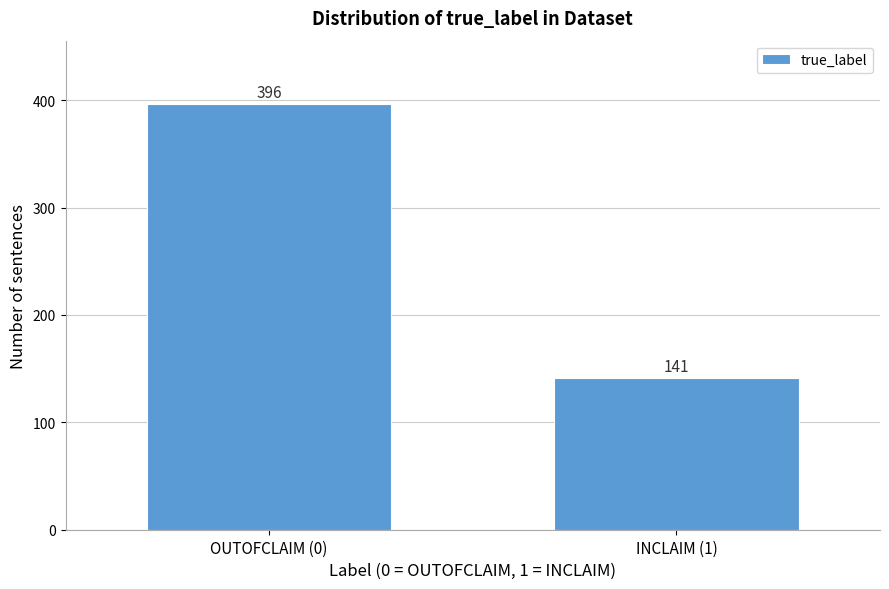

Reading right to left, what are all the values shown in this chart?

INCLAIM (1)=141	OUTOFCLAIM (0)=396